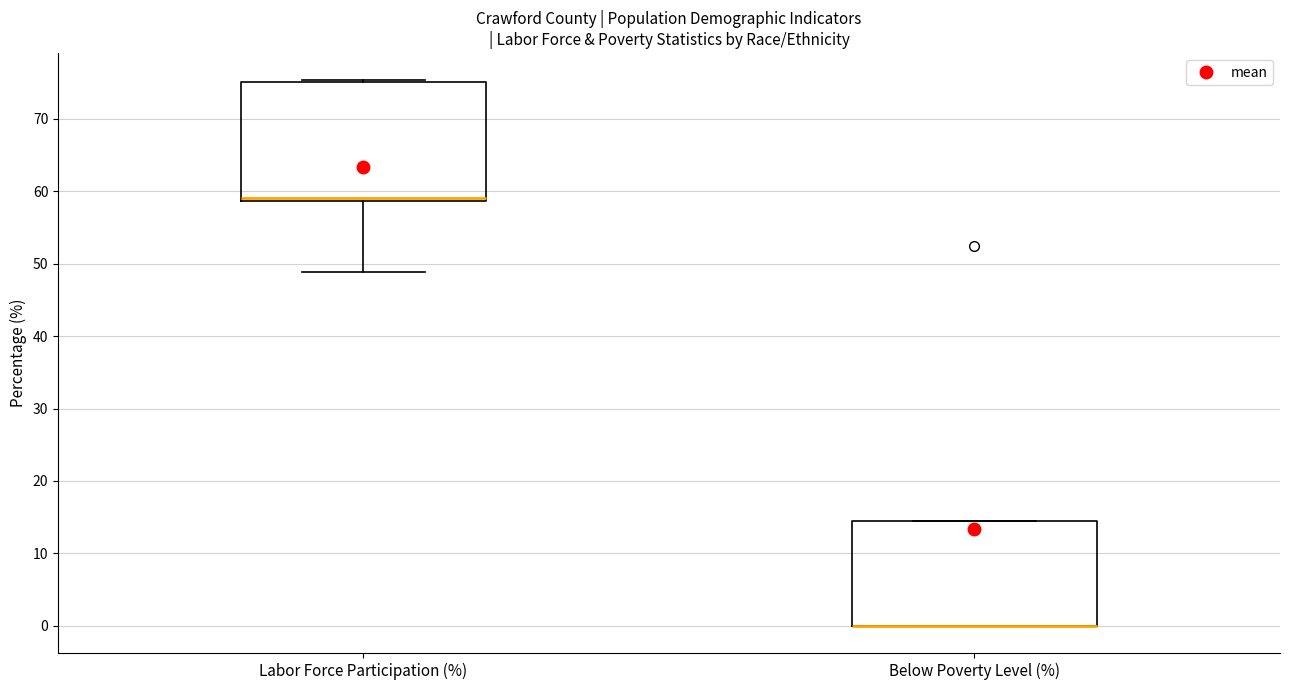

Reading left to right, transcribe this box plot: for each box, give where its median line is, the range the box spans, and where its two whiskers end, as read against the y-axis. The values are not printed on the chart, so give them approximately, as read against the axis.

Labor Force Participation (%): median 59 (drawn on the box's lower edge), box 59 to 75, whiskers 49 to 75
Below Poverty Level (%): median 0 (drawn on the box's lower edge), box 0 to 15, whiskers 0 to 15